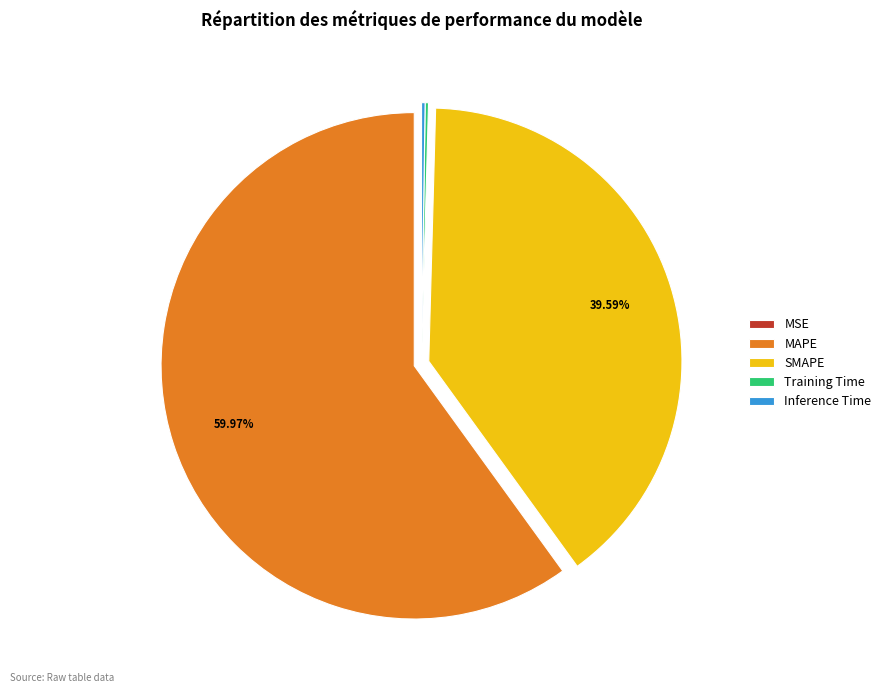

Which slice is the largest?

MAPE